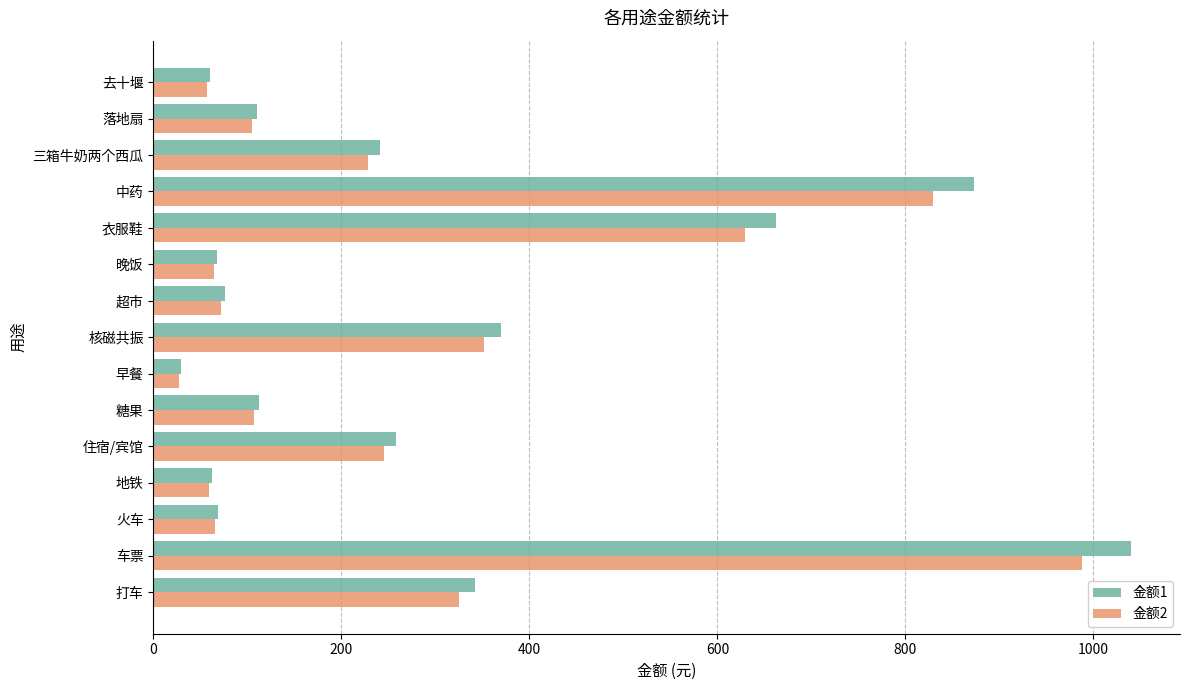

True or false: 金额2 has a value of 432.1 at 打车.

False